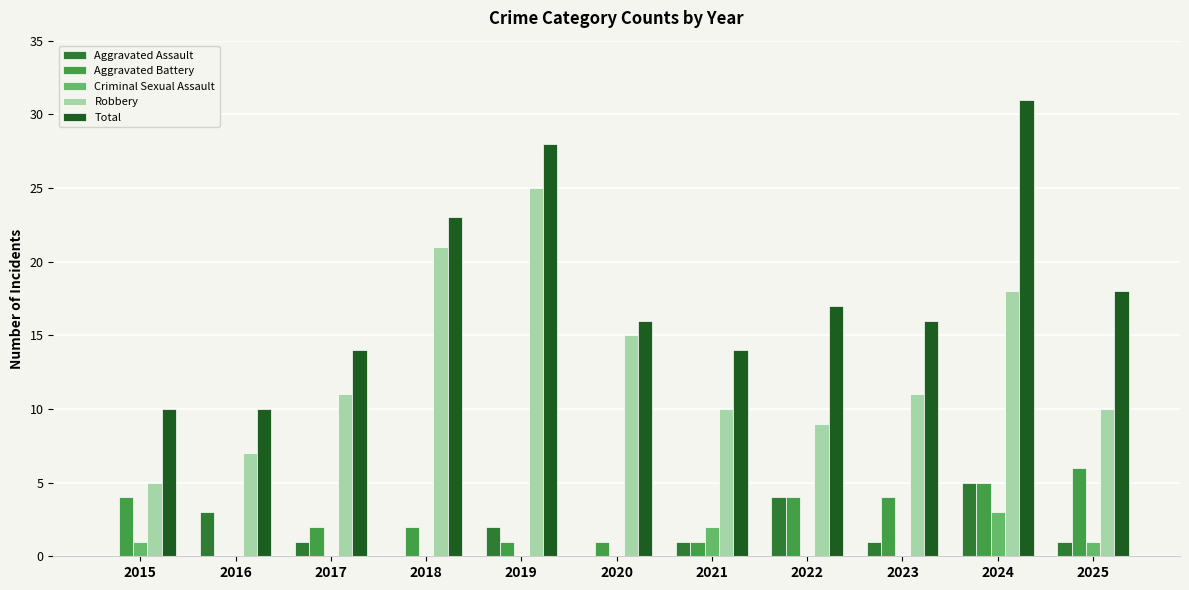

How many groups of bars are there?

11